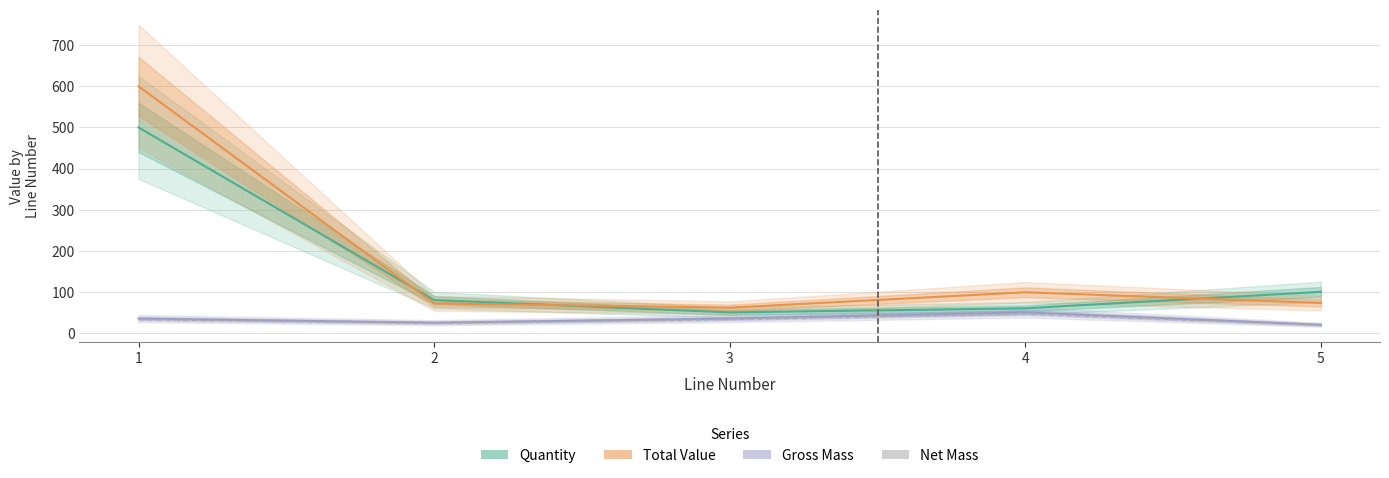

At which label is Total Value closest to 330?

4